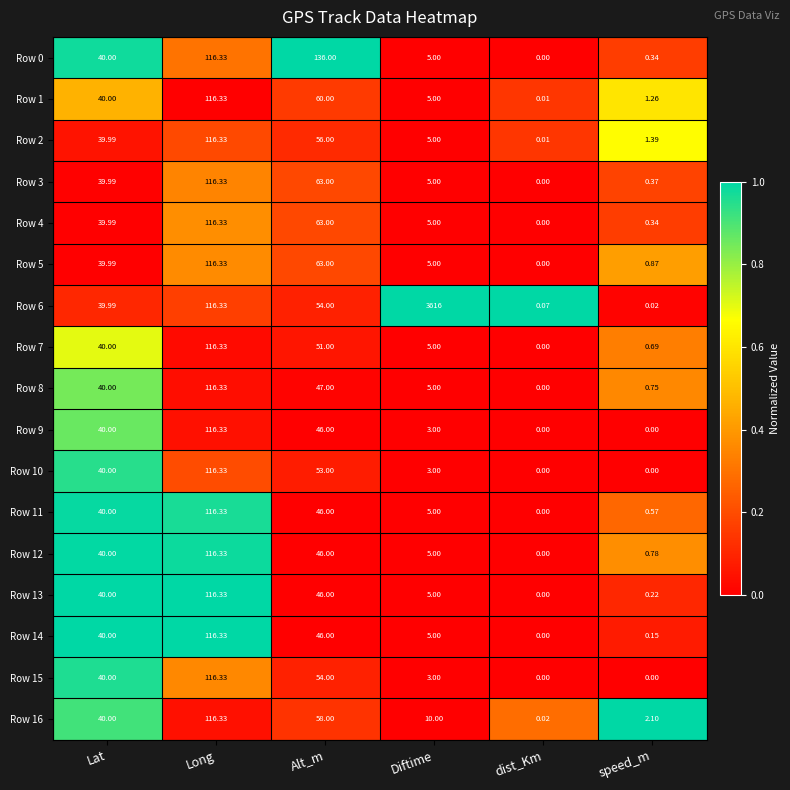

At which label does Row 4 first exceed 39?

Lat